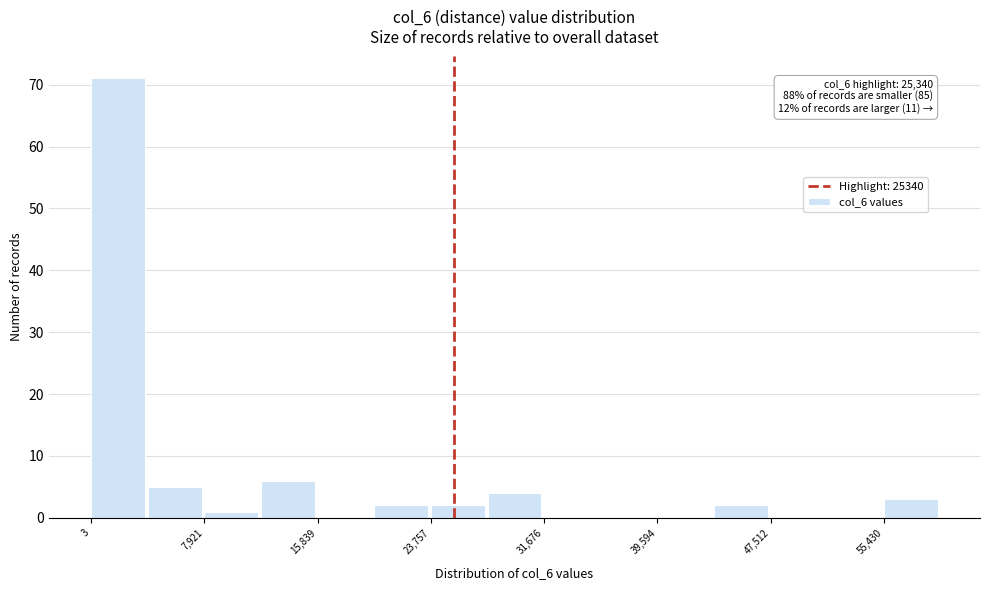

Around what value on the x-axis is the tallest bar? Give the approximate position of its centre, as read against the axis.

2000